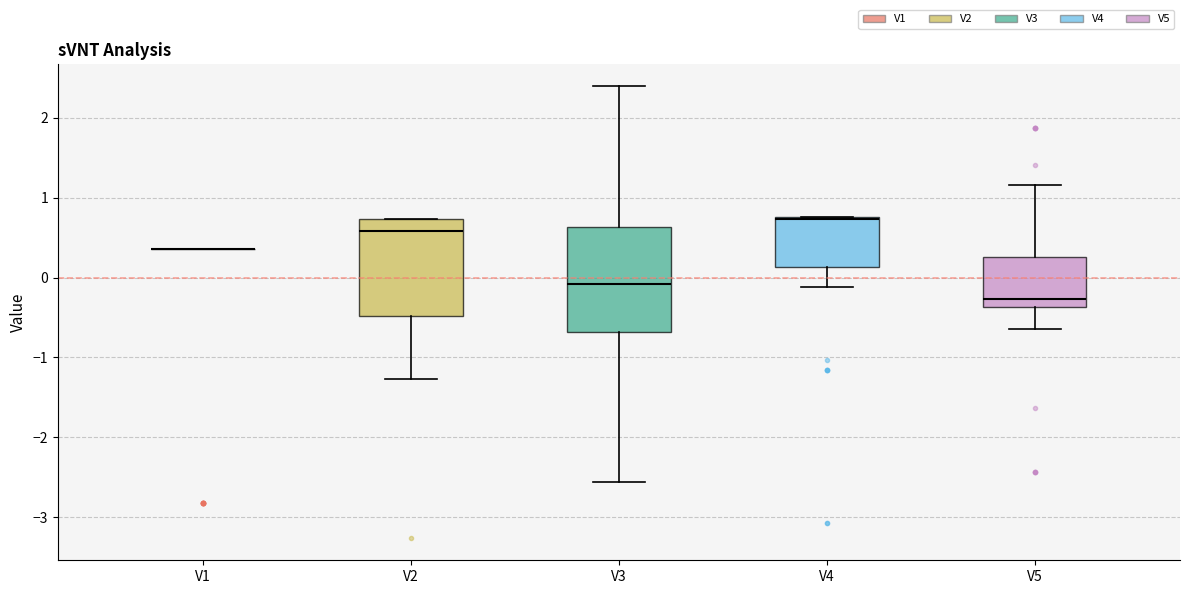

Reading left to right, read every box against the y-axis: the position of its median line, the range the box covers, and the ends of its whiskers. The values are not printed on the chart, so give them approximately, as read against the axis.

V1: box collapsed to a line at 0.4, whiskers 0.4 to 0.4
V2: median 0.6, box -0.5 to 0.7, whiskers -1.3 to 0.7
V3: median -0.1, box -0.7 to 0.6, whiskers -2.6 to 2.4
V4: median 0.7, box 0.1 to 0.8, whiskers -0.1 to 0.8
V5: median -0.3, box -0.4 to 0.3, whiskers -0.6 to 1.2